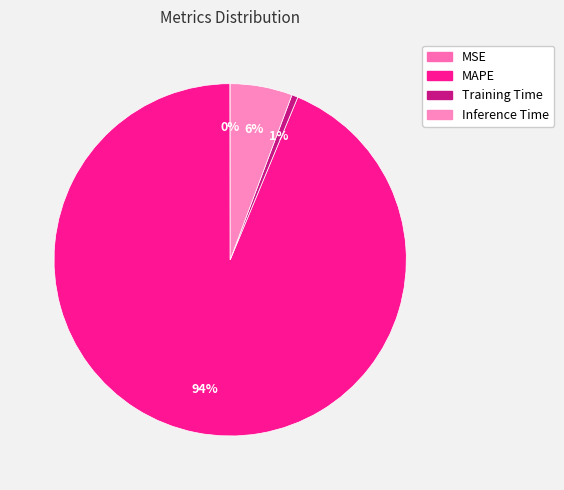

The MAPE slice represents 99% of the pie. True or false?

False